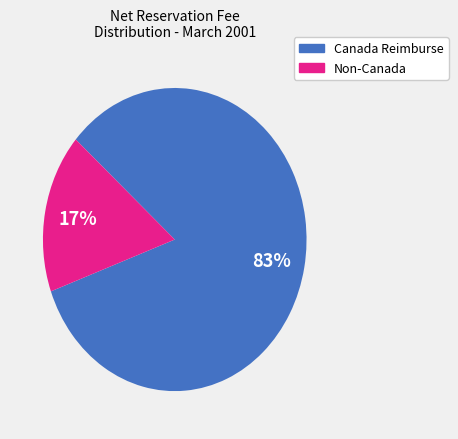

Does any single category account for the majority?

Yes